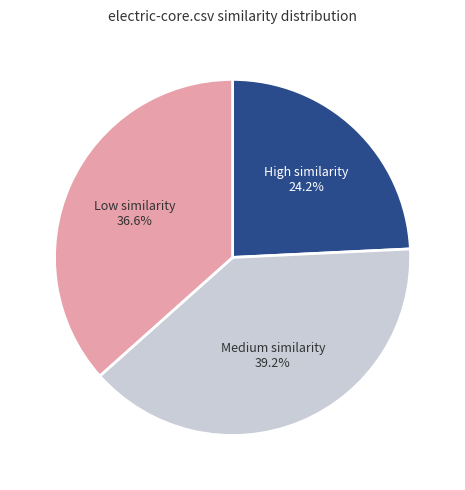

Does any single category account for the majority?

No